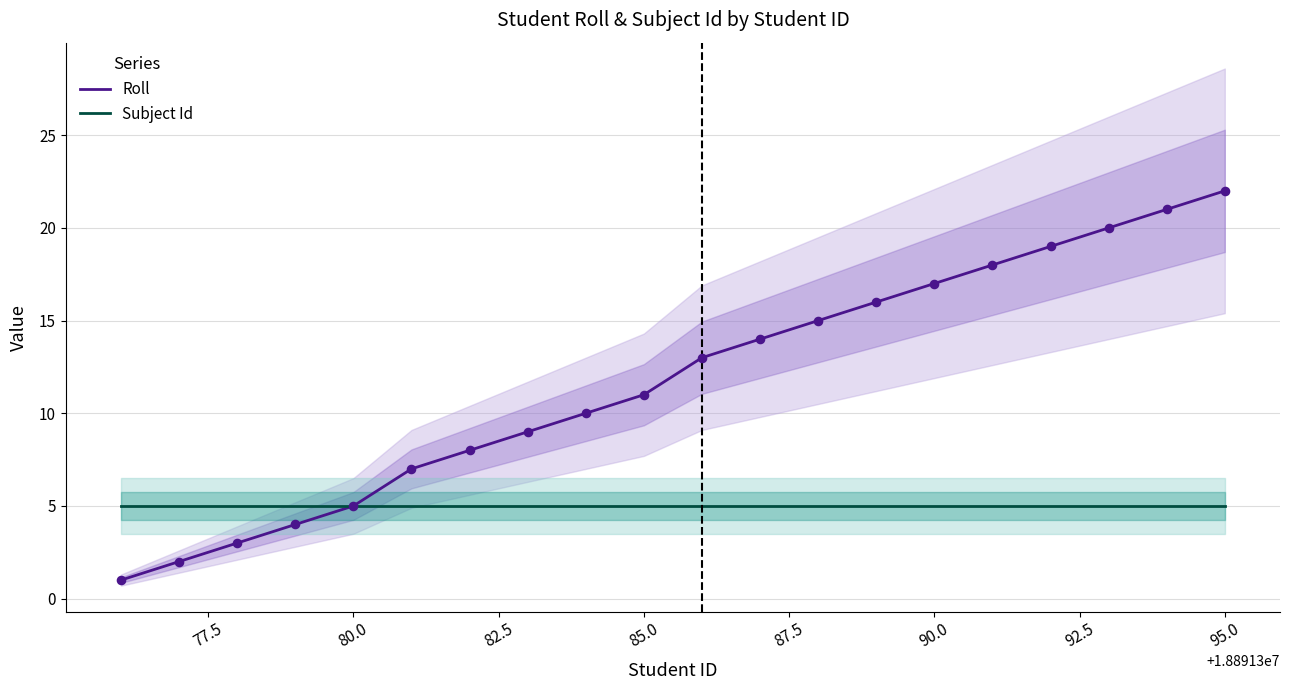

Which series contains the lowest Y value?

Roll